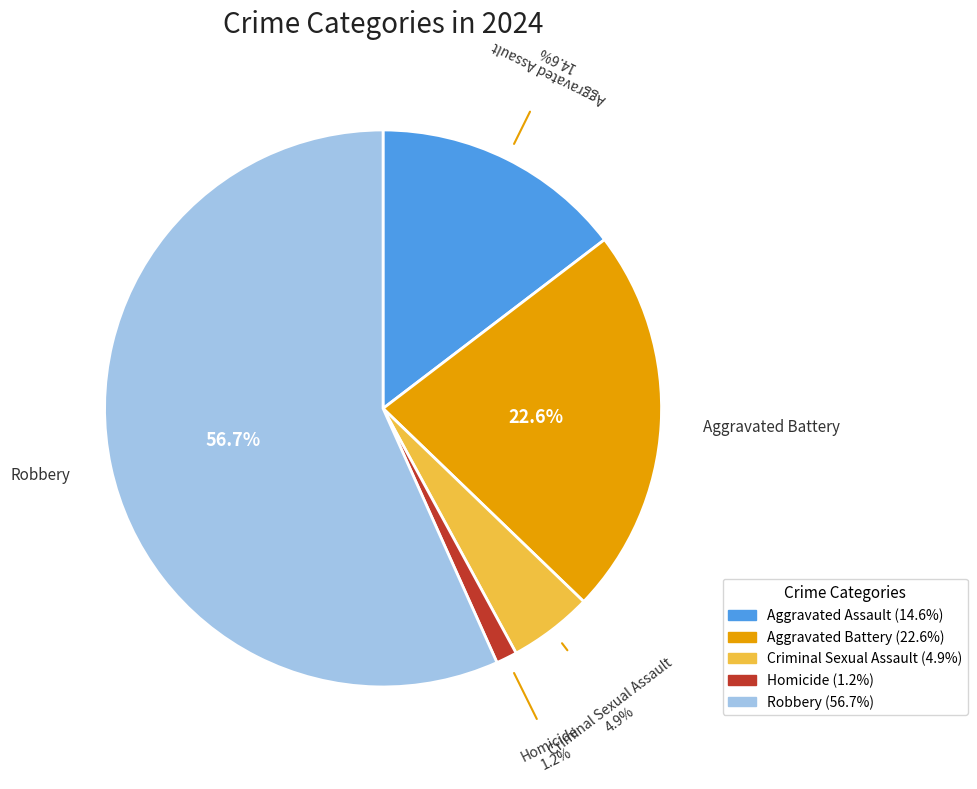

Which has a higher value, Criminal Sexual Assault or Robbery?

Robbery